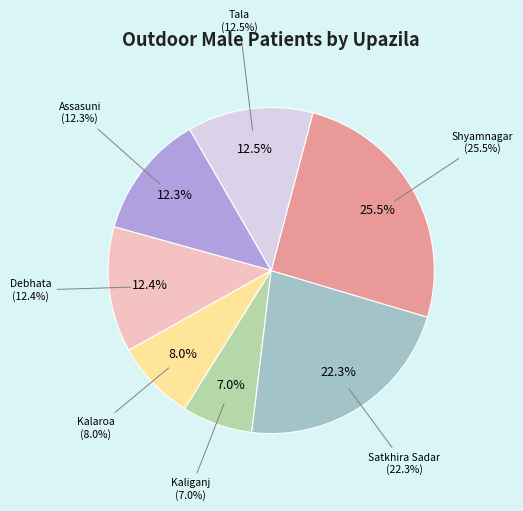

How many slices are in this pie chart?

7